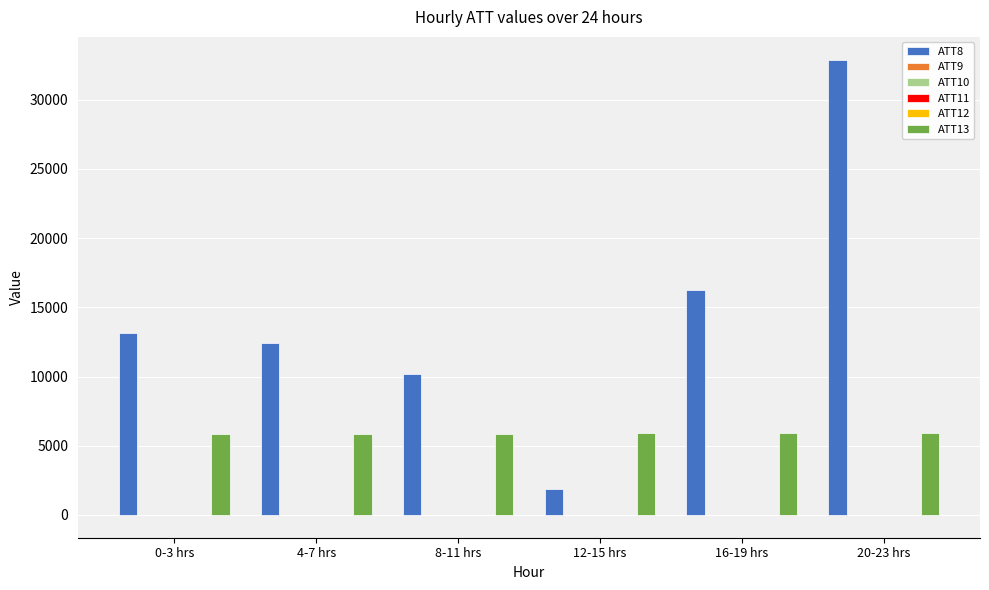

What is the maximum value shown in the chart?

32900.0